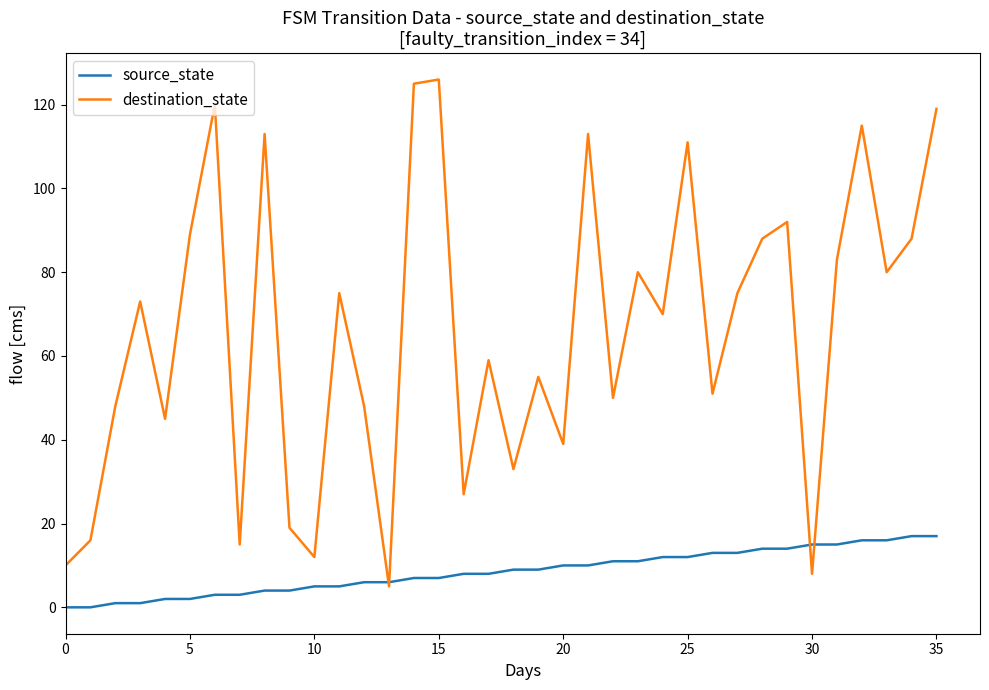

Which series has the widest spread of values?

destination_state